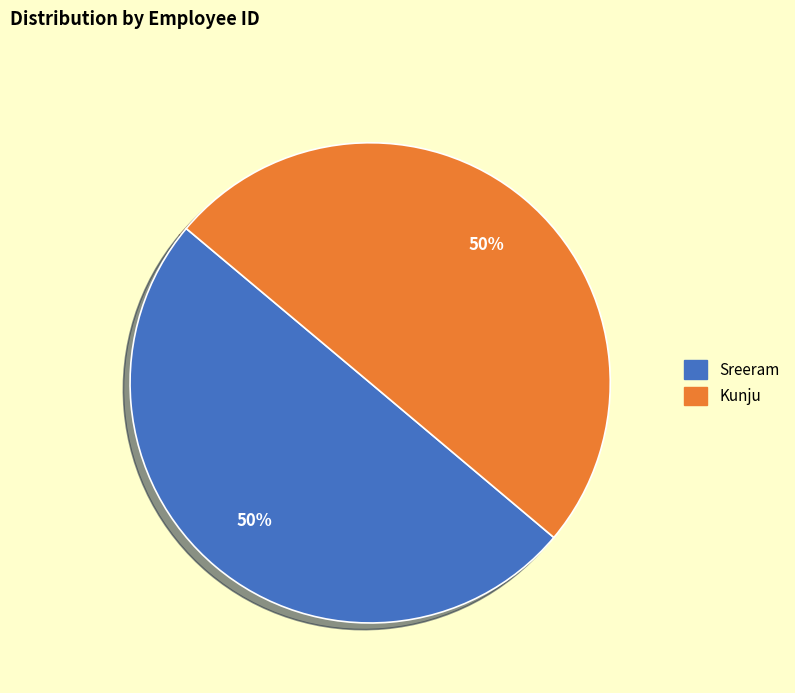

The Kunju slice represents 50% of the pie. True or false?

True